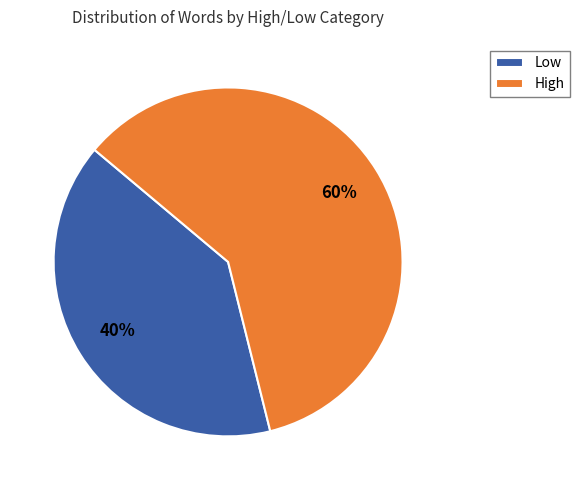

Rank the categories by value from highest to lowest.

High, Low